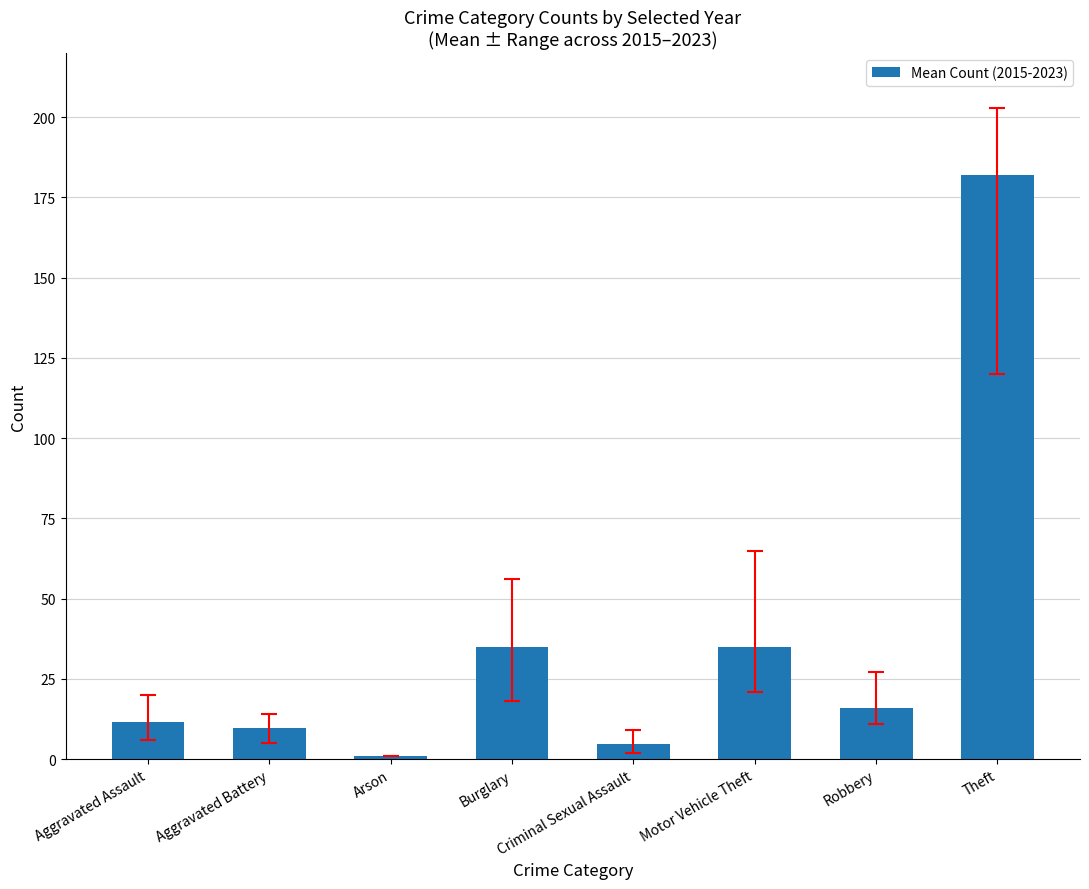

What position from the right is Theft?

1